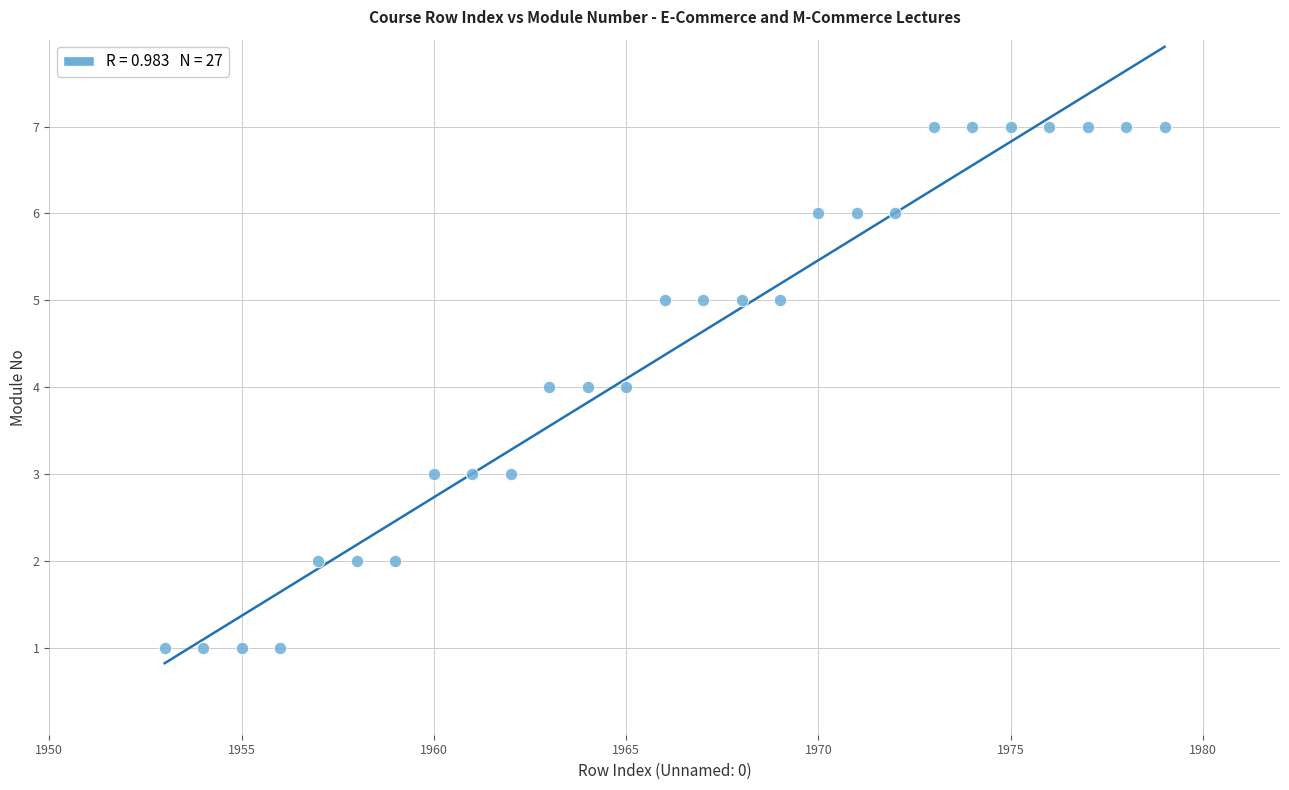

What is the range of Y values (max minus min)?

6